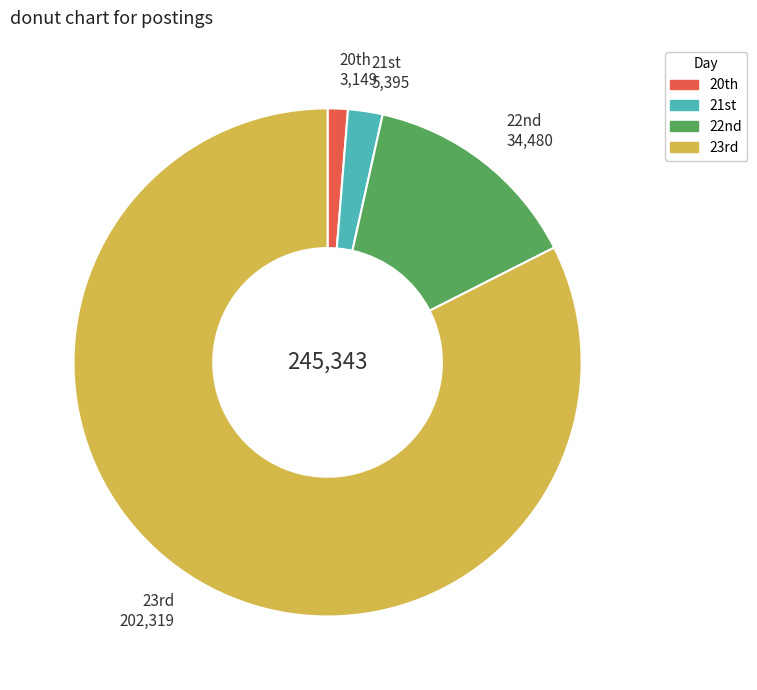

Rank the categories by value from lowest to highest.

20th, 21st, 22nd, 23rd